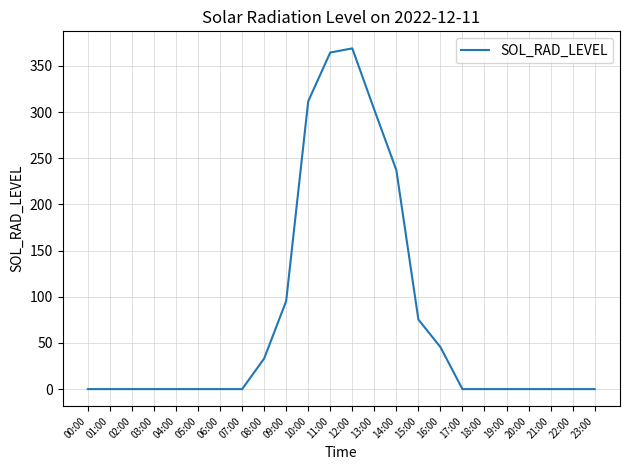

Between 16:00 and 14:00, which is larger?

14:00